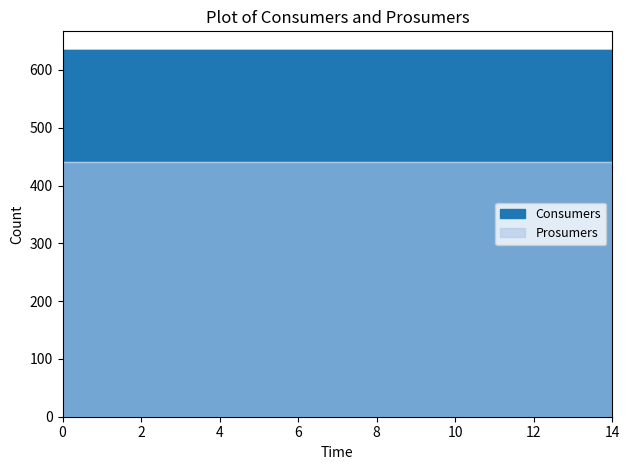

True or false: Prosumers and Consumers intersect in this chart.

False